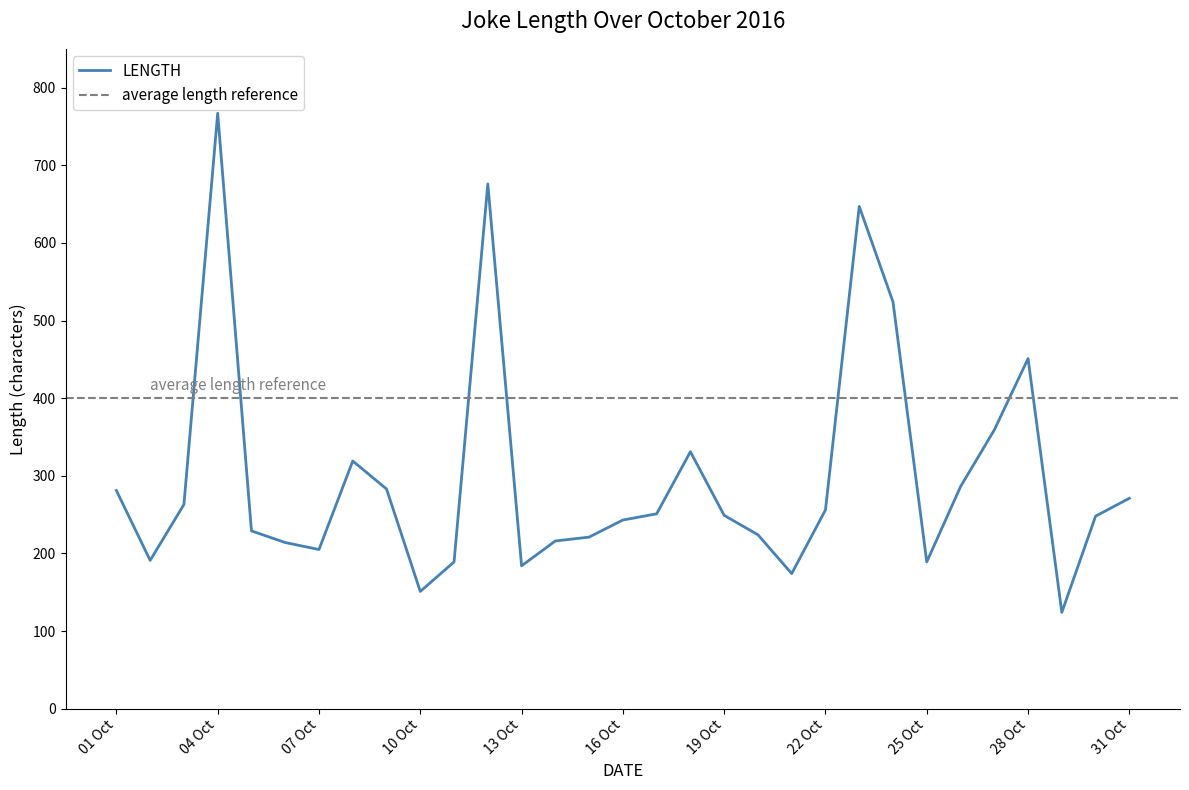

The value of LENGTH at 25 Oct is 265. True or false?

False